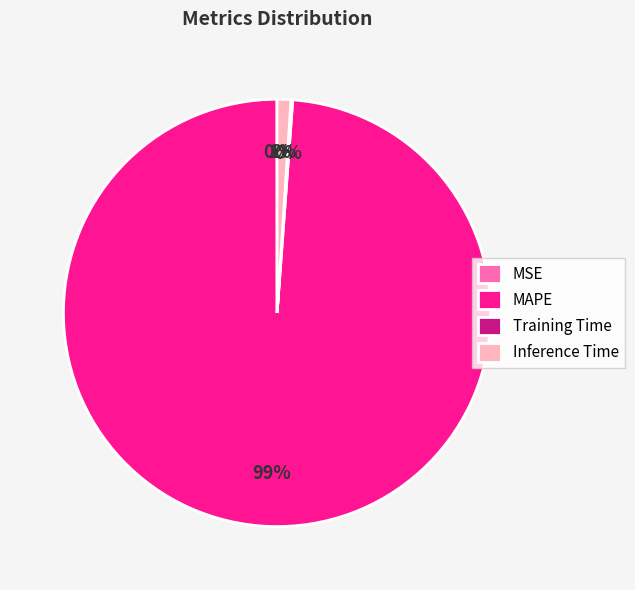

Is it true that MAPE is 99% of the pie?

True